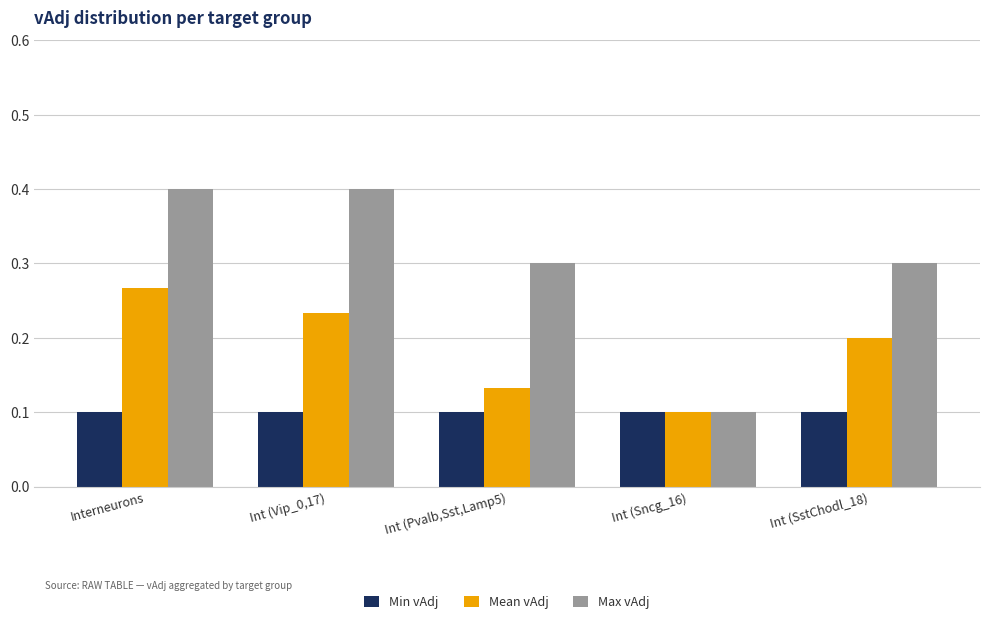

What is the label of the 1st bar from the right?

Int (SstChodl_18)